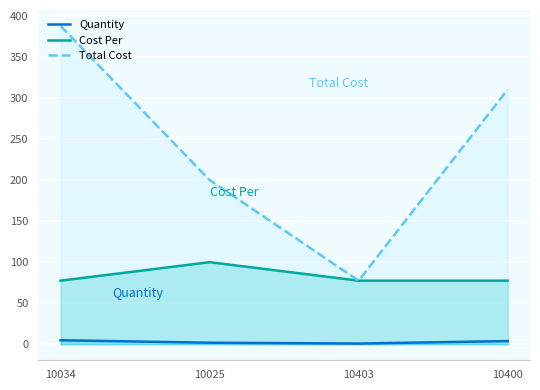

At which label is Quantity closest to 3?

10025